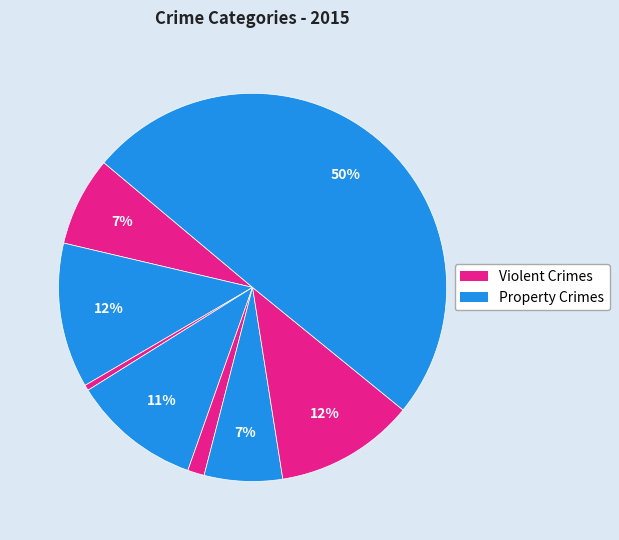

How many slices are in this pie chart?

8